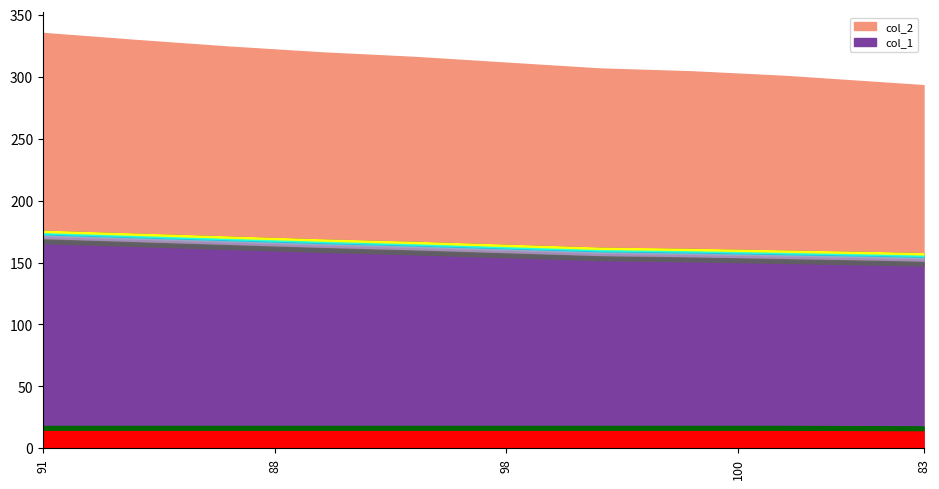

What is the difference between the col_1 values at 96 and 87?

5.2